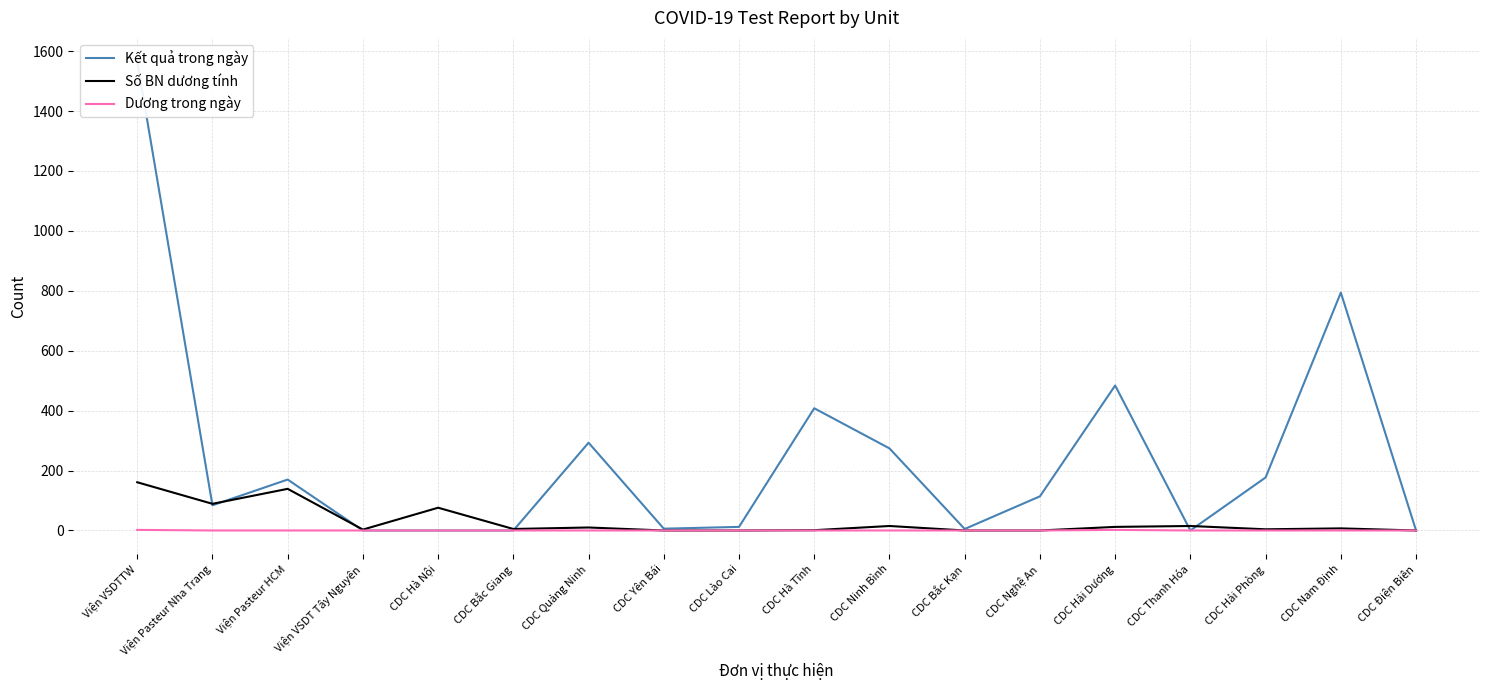

Reading right to left, extract all data points from this chart.

Kết quả trong ngày: 0	794	177	0	484	114	5	274	408	12	6	293	0	0	0	170	84	1566
Số BN dương tính: 0	7	4	15	12	0	0	15	1	0	0	10	5	76	3	139	89	161
Dương trong ngày: 0	0	0	0	2	0	0	0	0	0	0	0	0	0	0	0	0	2